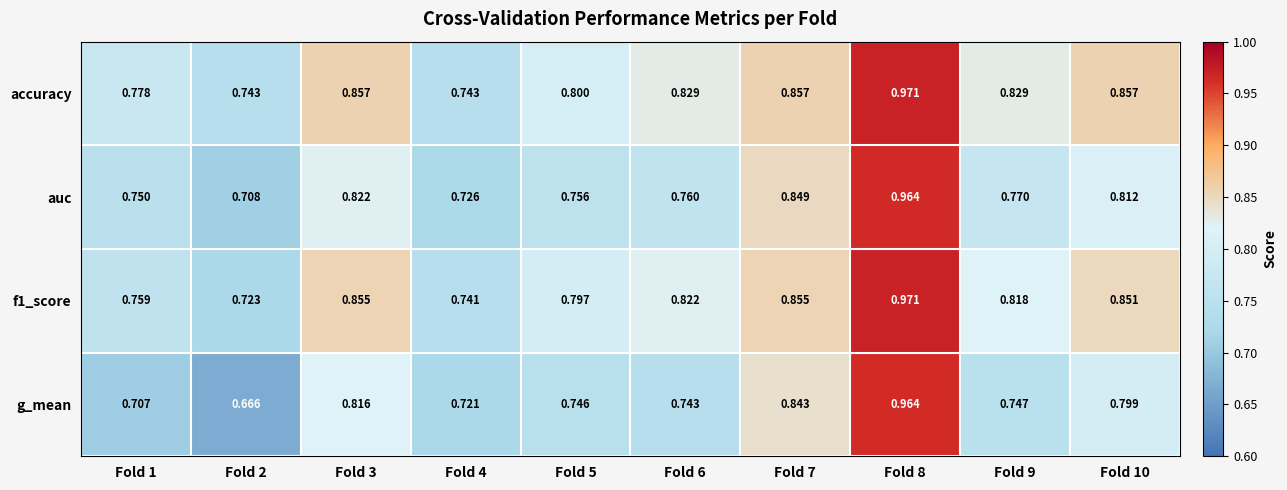

What is the total value across all series at Fold 7?

3.4